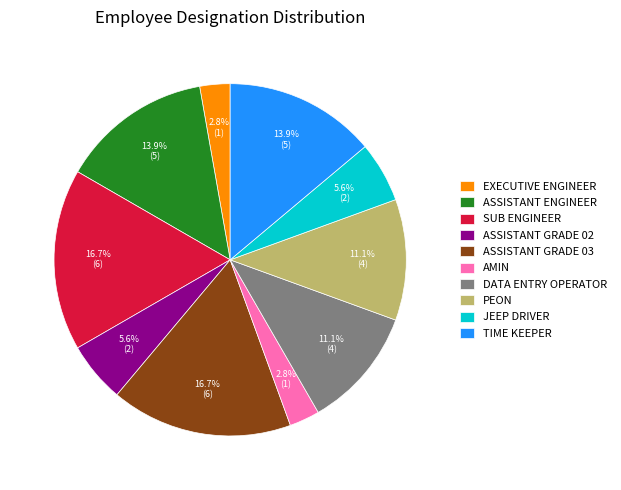

Is there any slice that represents more than half of the pie?

No